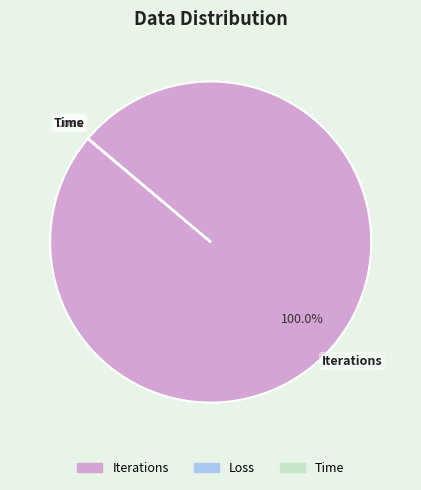

Which slice represents more than half of the pie?

Iterations